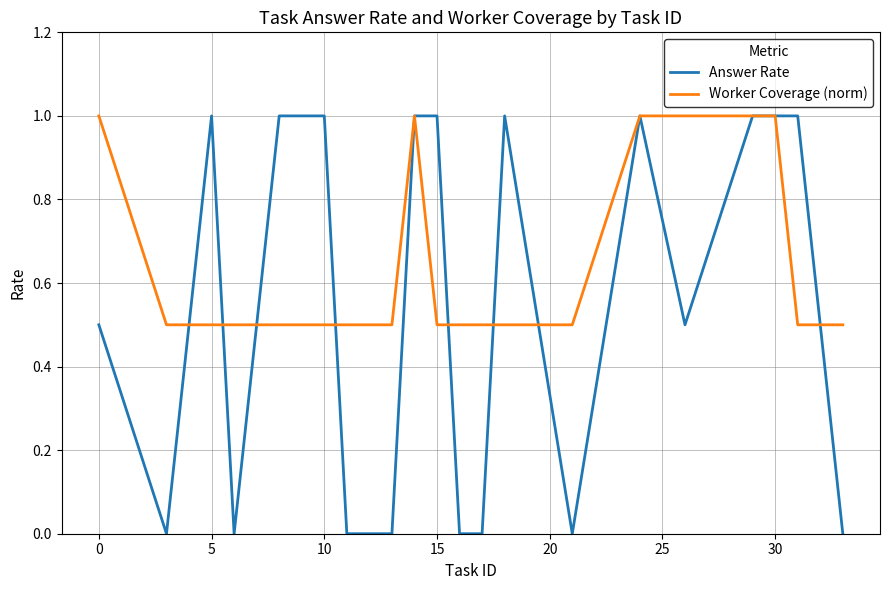

What is the highest value of the Worker Coverage (norm) series?

1.0